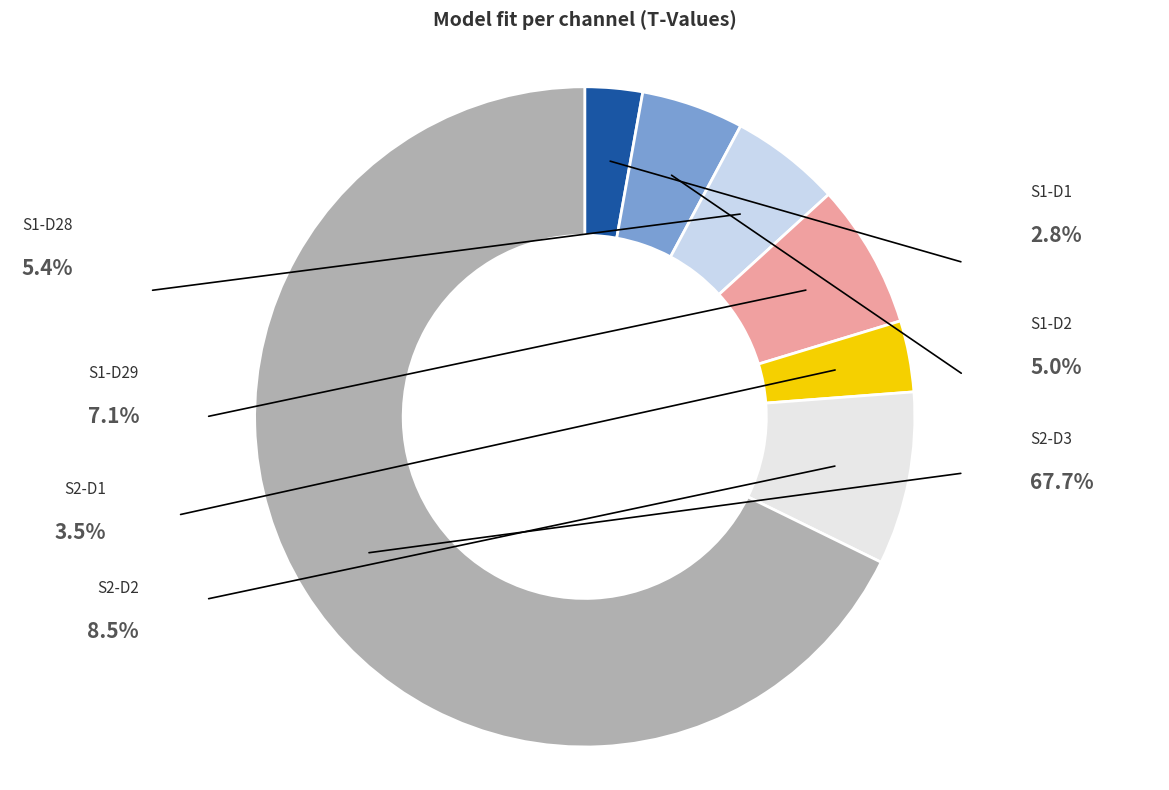

What is the smallest slice in the pie chart?

S1-D1